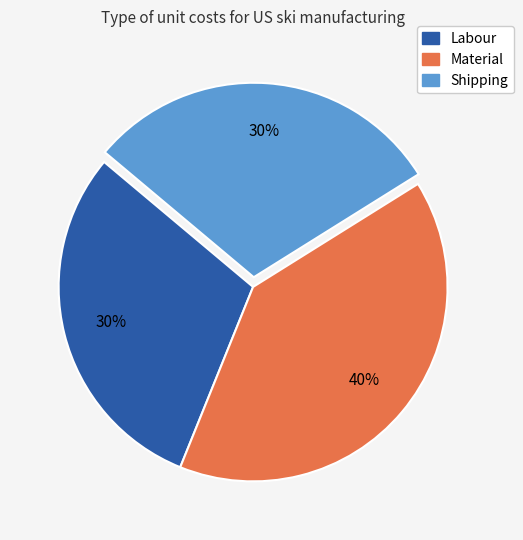

Is there any slice that represents more than half of the pie?

No